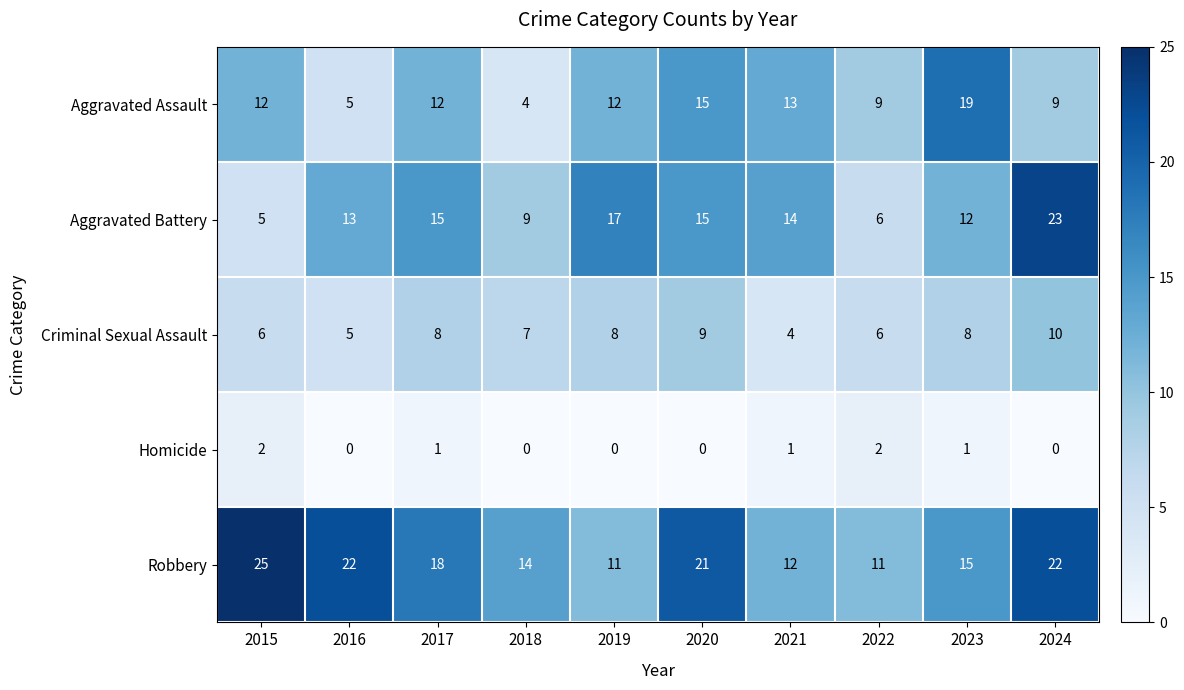

Which series has the widest spread of values?

Aggravated Battery